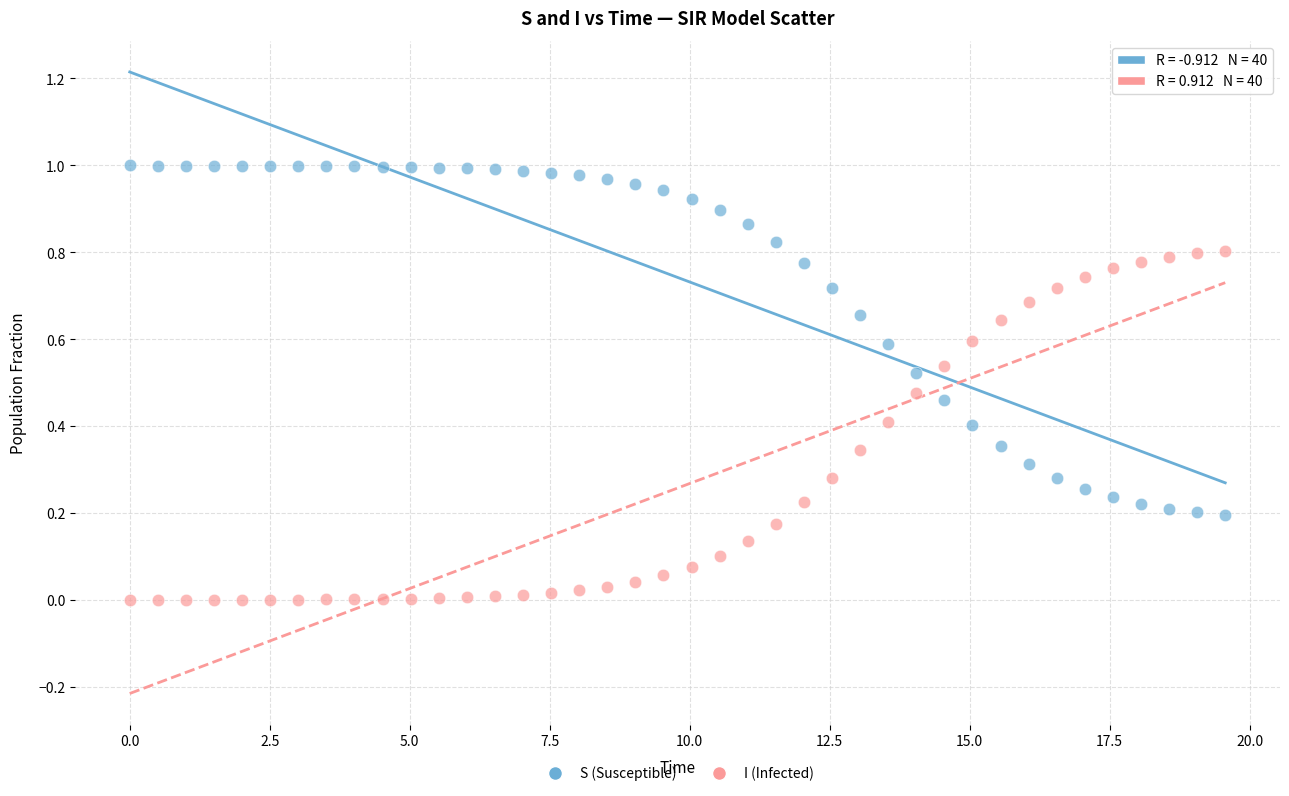

Which series contains the lowest Y value?

I (Infected)